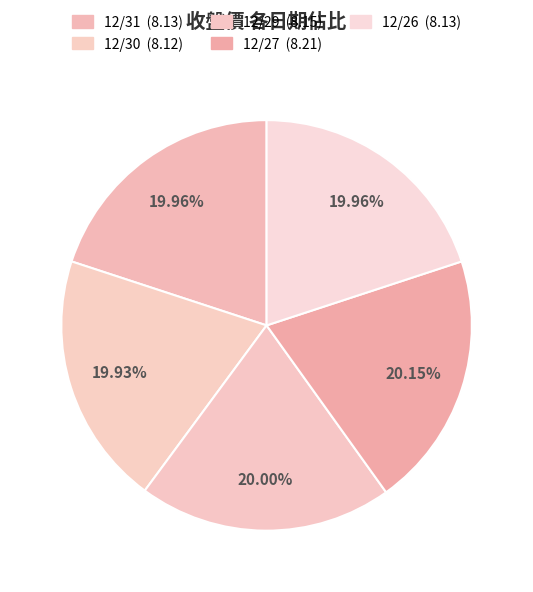

How many slices are in this pie chart?

5